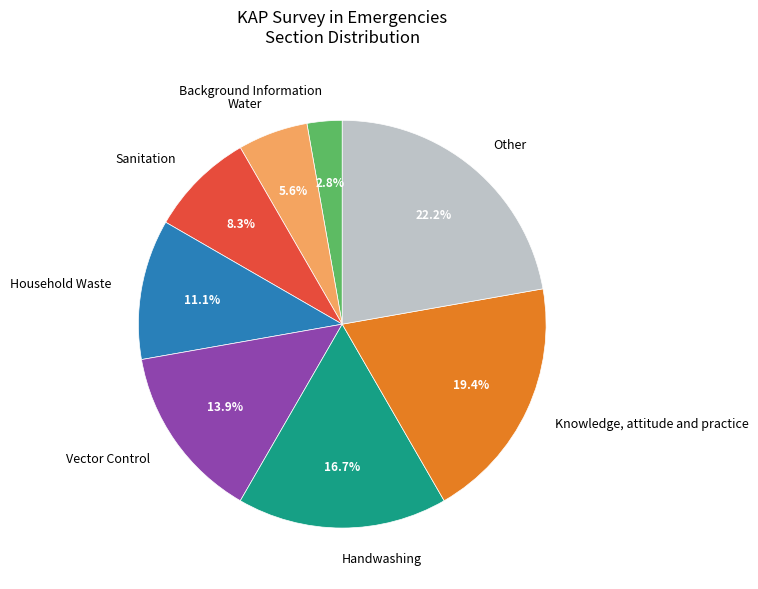

Is it true that Background Information is 3% of the pie?

True